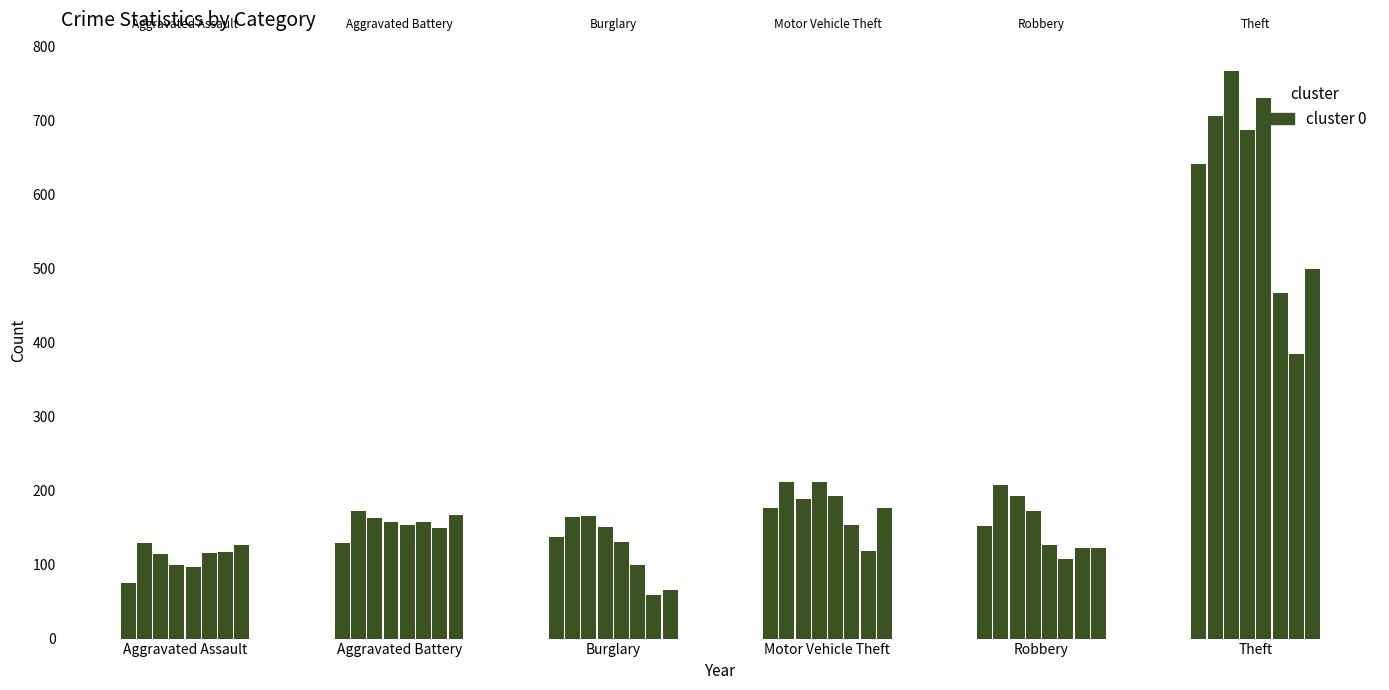

The value of Aggravated Assault at 2019 is 140. True or false?

False